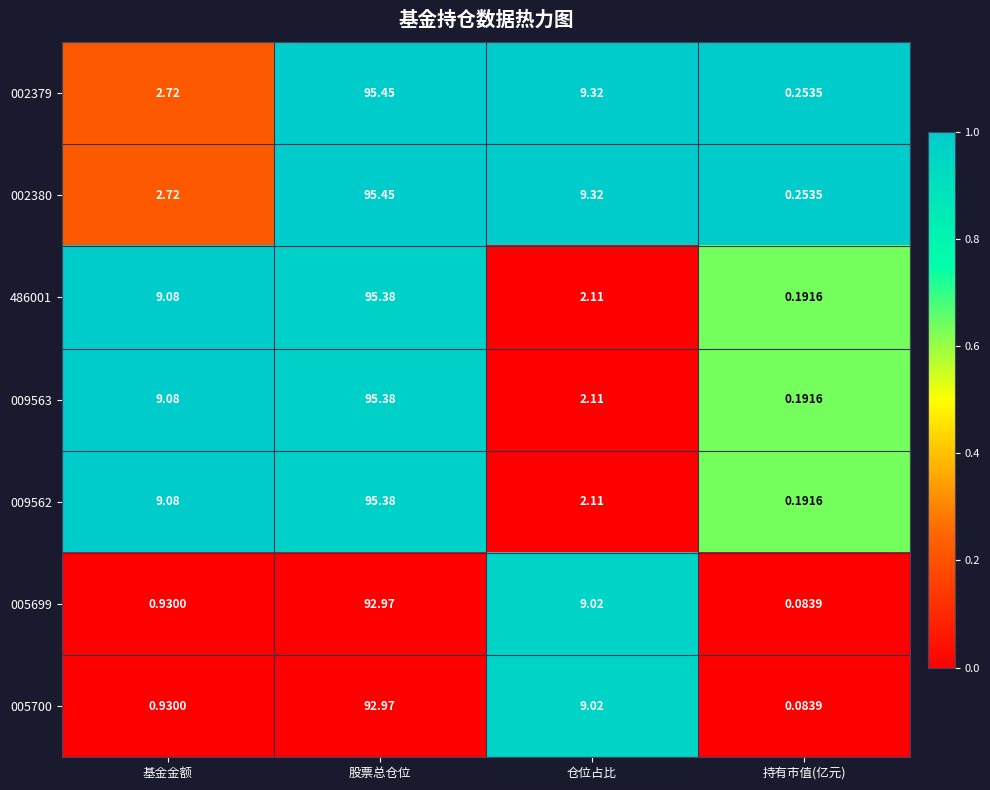

Rank the categories by 002380 value from lowest to highest.

持有市值(亿元), 基金金额, 仓位占比, 股票总仓位